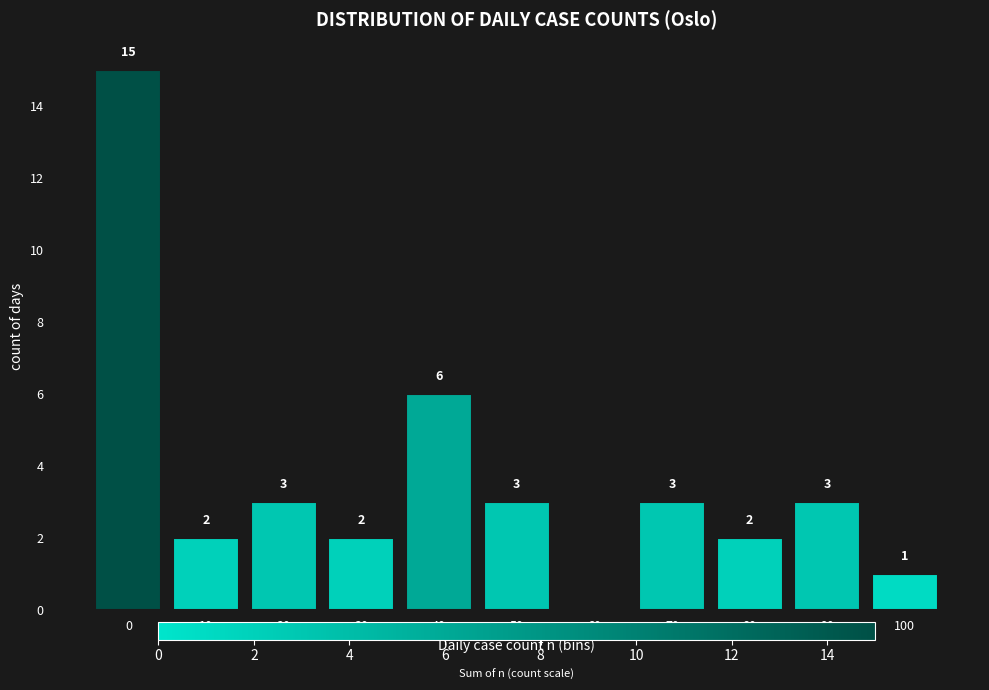

Reading left to right, transcribe all the data shown in this chart.

0=15	10=2	20=3	30=2	40=6	50=3	60=0	70=3	80=2	90=3	100=1